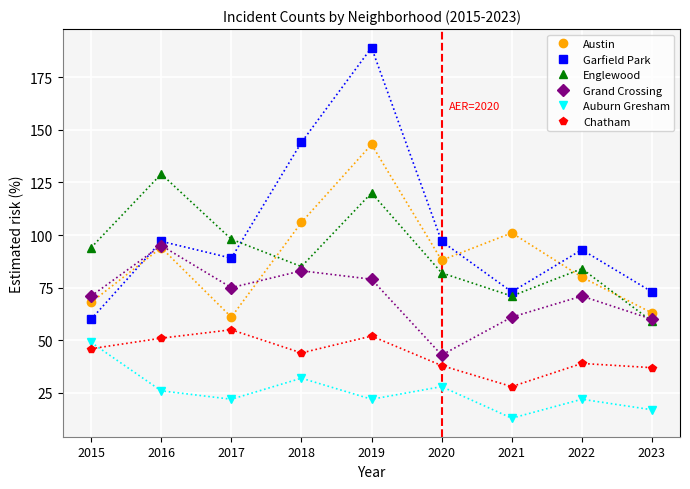

Reading right to left, what are all the values shown in this chart?

Austin: 2023=63	2022=80	2021=101	2020=88	2019=143	2018=106	2017=61	2016=94	2015=68
Garfield Park: 2023=73	2022=93	2021=73	2020=97	2019=189	2018=144	2017=89	2016=97	2015=60
Englewood: 2023=59	2022=84	2021=71	2020=82	2019=120	2018=85	2017=98	2016=129	2015=94
Grand Crossing: 2023=60	2022=71	2021=61	2020=43	2019=79	2018=83	2017=75	2016=95	2015=71
Auburn Gresham: 2023=17	2022=22	2021=13	2020=28	2019=22	2018=32	2017=22	2016=26	2015=49
Chatham: 2023=37	2022=39	2021=28	2020=38	2019=52	2018=44	2017=55	2016=51	2015=46